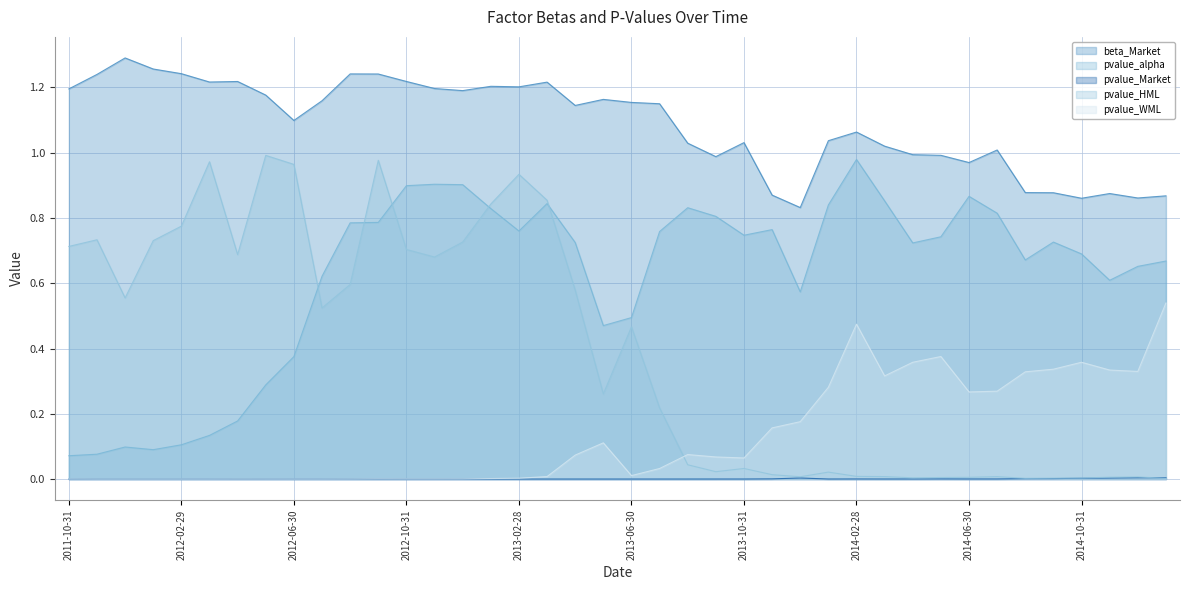

What is the label of the 39th point from the right?

2011-11-30